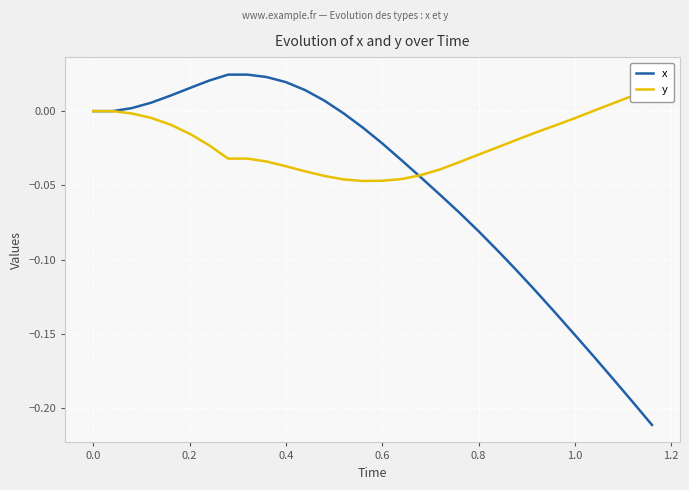

Reading left to right, what are all the values shown in this chart?

x: 0.0	0.0	0.0	0.0	0.0	0.0	0.0	0.0	0.0	0.0	0.0	0.0	0.0	-0.0	-0.0	-0.0	-0.0	-0.0	-0.1	-0.1	-0.1	-0.1	-0.1	-0.1	-0.1	-0.2	-0.2	-0.2	-0.2	-0.2
y: 0.0	0.0	-0.0	-0.0	-0.0	-0.0	-0.0	-0.0	-0.0	-0.0	-0.0	-0.0	-0.0	-0.0	-0.0	-0.0	-0.0	-0.0	-0.0	-0.0	-0.0	-0.0	-0.0	-0.0	-0.0	-0.0	0.0	0.0	0.0	0.0